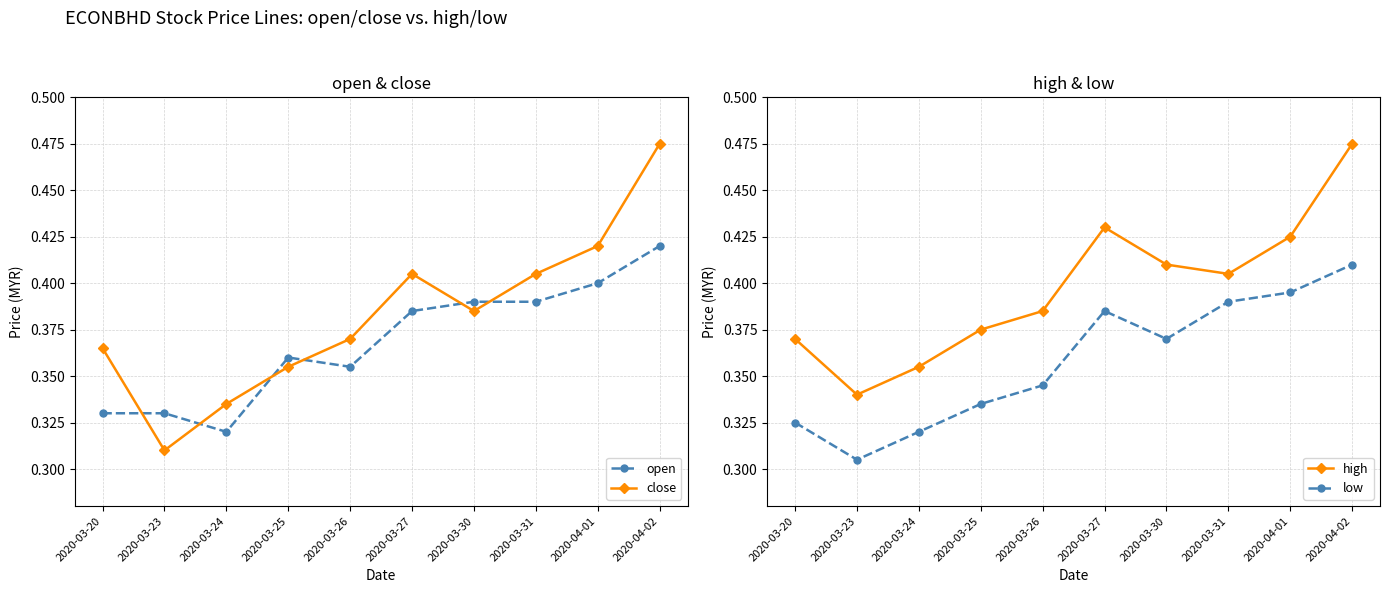

Which has a higher value, 2020-03-25 or 2020-04-01?

2020-04-01